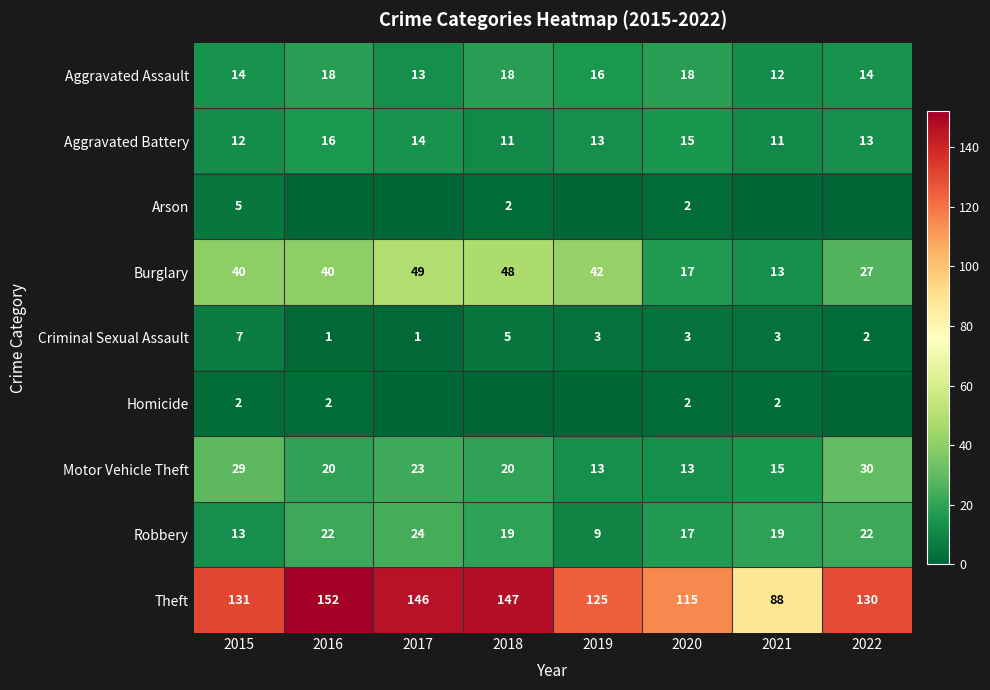

Is it true that Motor Vehicle Theft equals 11 at 2018?

False